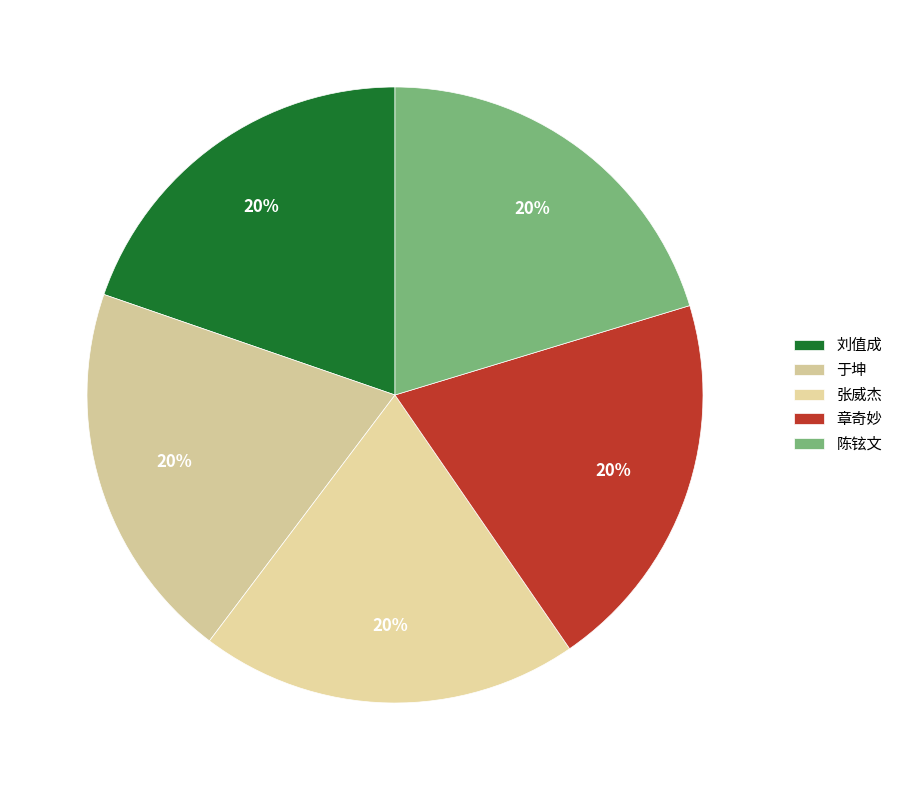

What percentage is the 于坤 slice, to the nearest percent?

20%